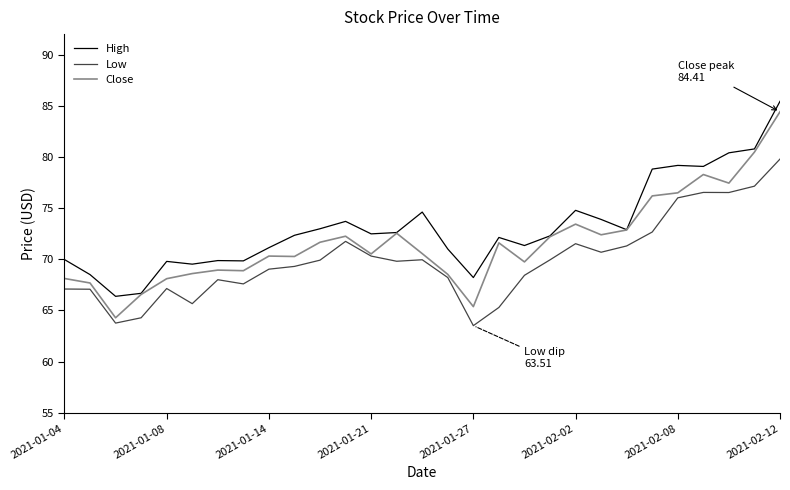

True or false: Low and High cross at least once.

False